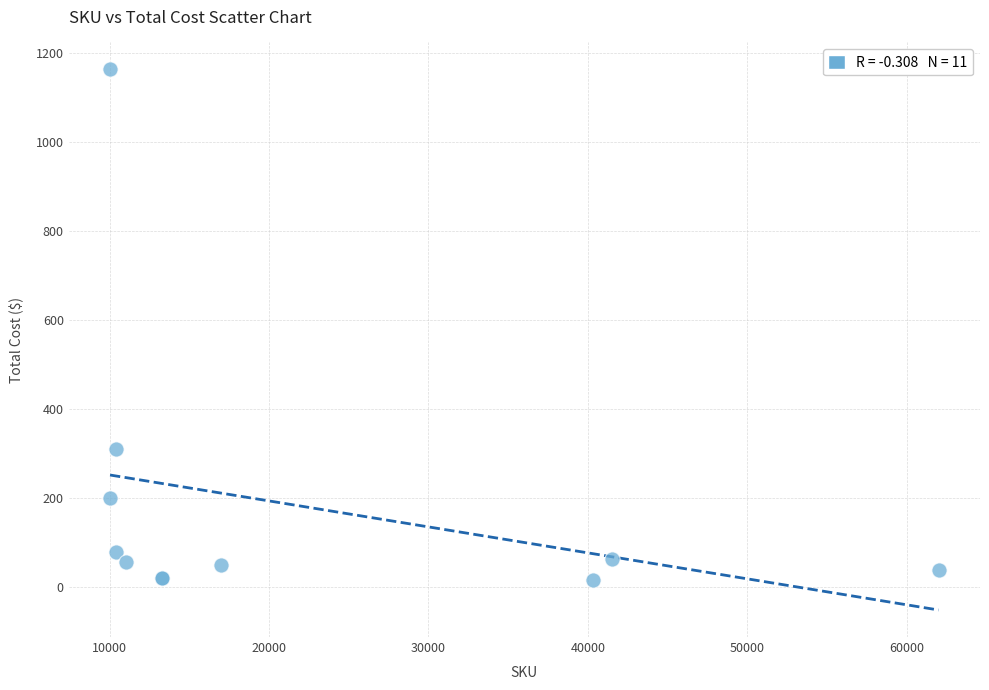

What Y value in the scatter plot is closest to 588?

310.0